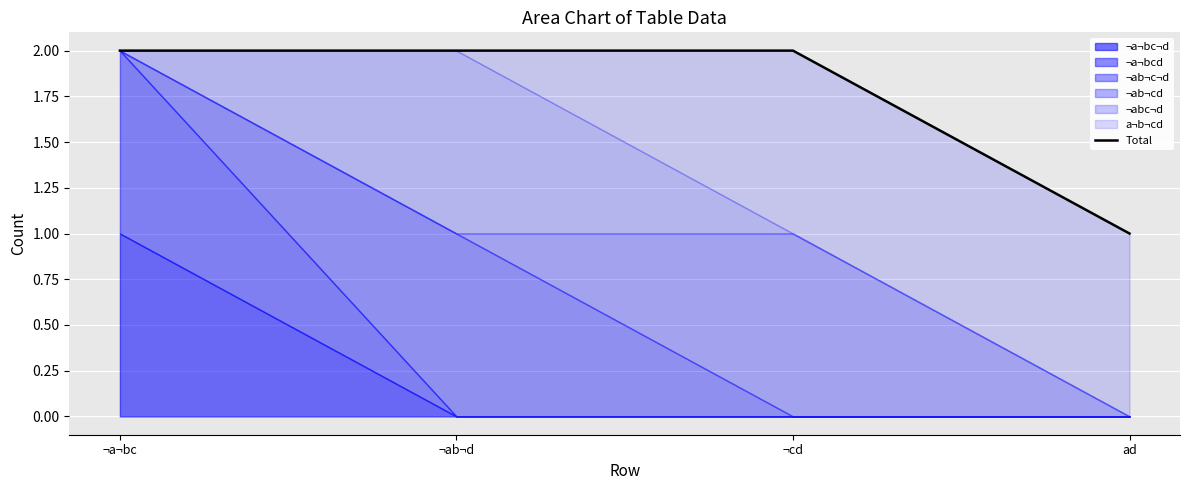

What is the label of the 2nd point from the right?

¬cd